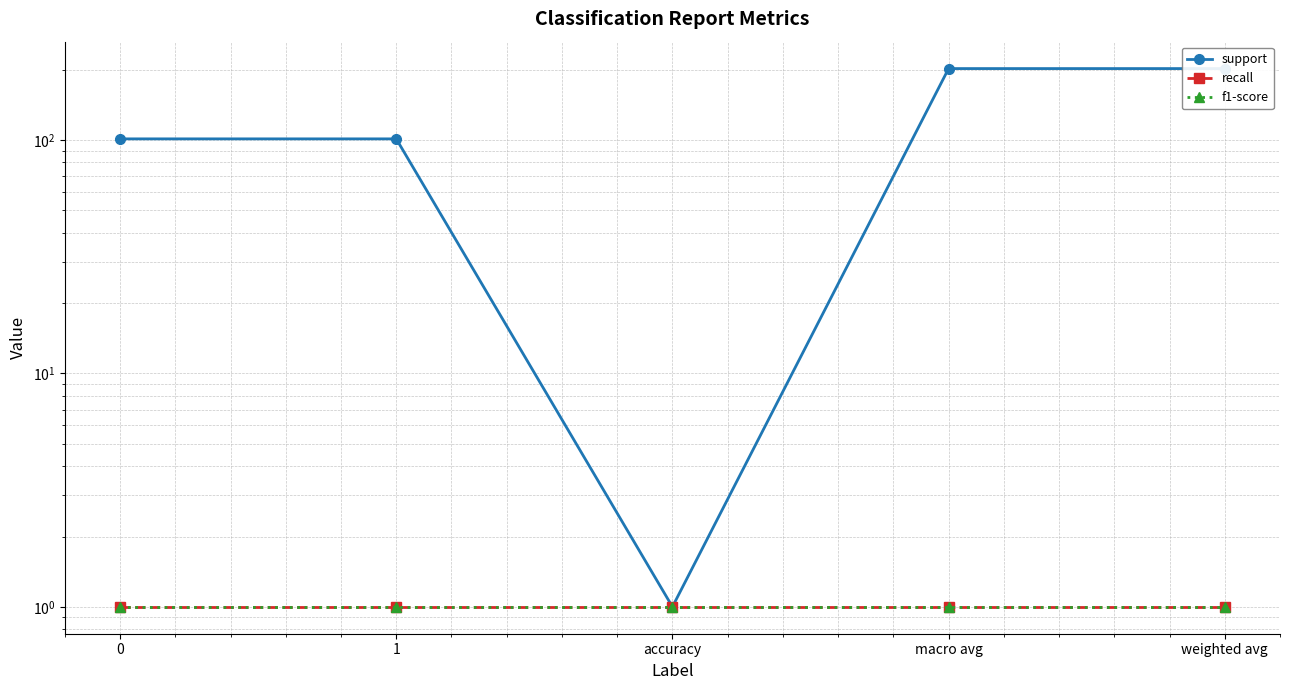

Reading left to right, extract all data points from this chart.

support: 0=101	1=101	accuracy=1	macro avg=202	weighted avg=202
recall: 0=1	1=1	accuracy=1	macro avg=1	weighted avg=1
f1-score: 0=1	1=1	accuracy=1	macro avg=1	weighted avg=1